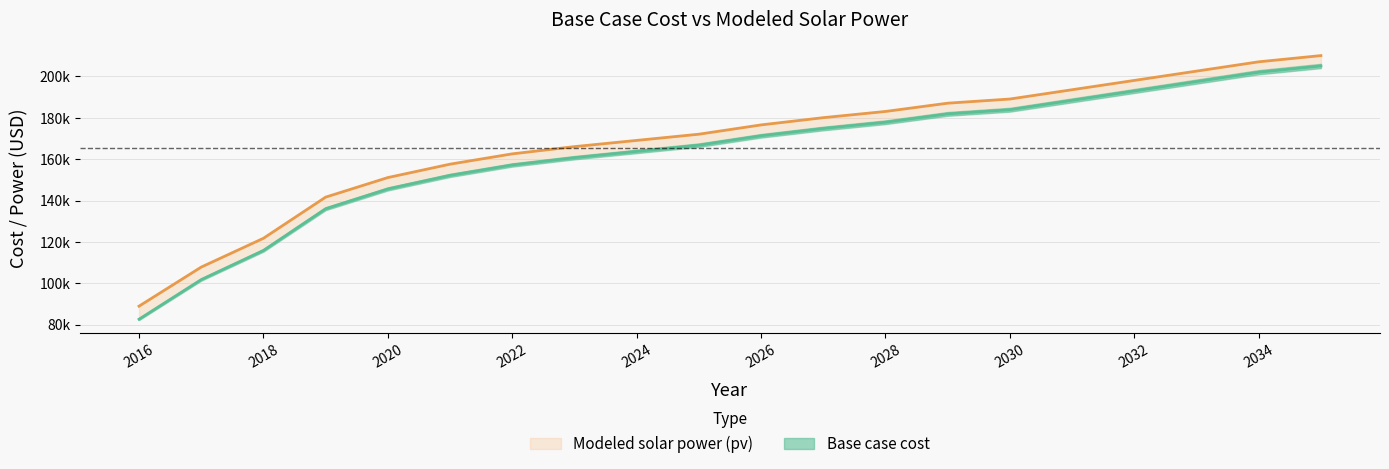

True or false: Modeled solar power (pv) and Base case cost intersect in this chart.

False